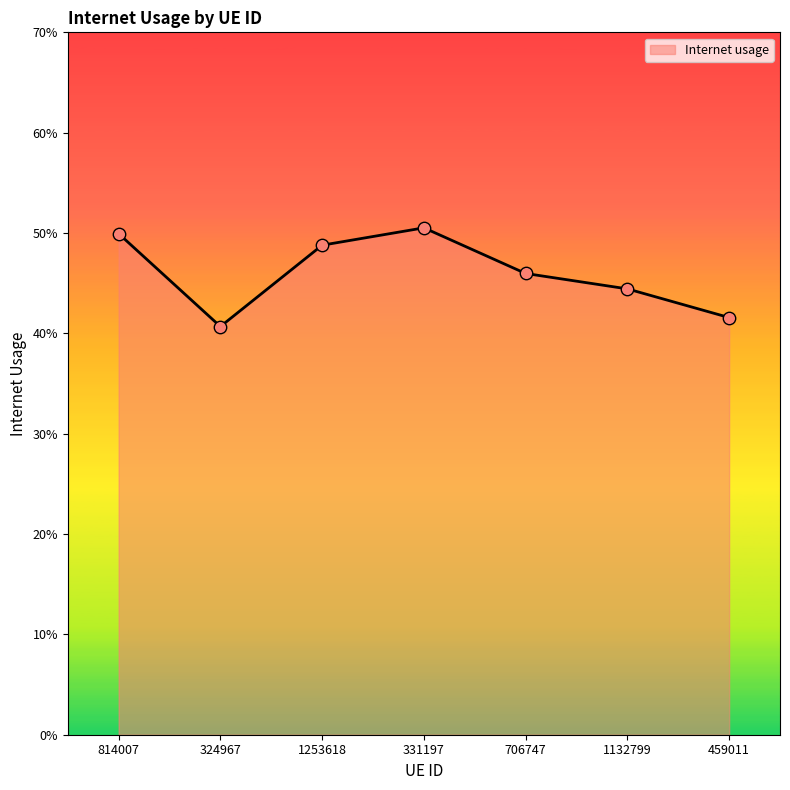

Which has a higher value, 1253618 or 324967?

1253618